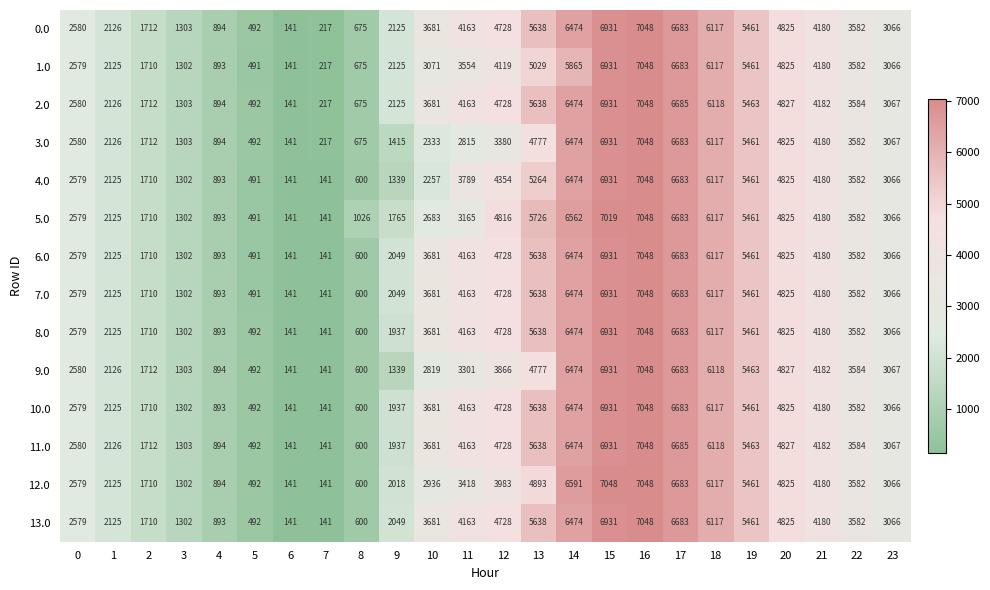

What is the difference between the maximum and minimum values in the 2.0 series?

6907